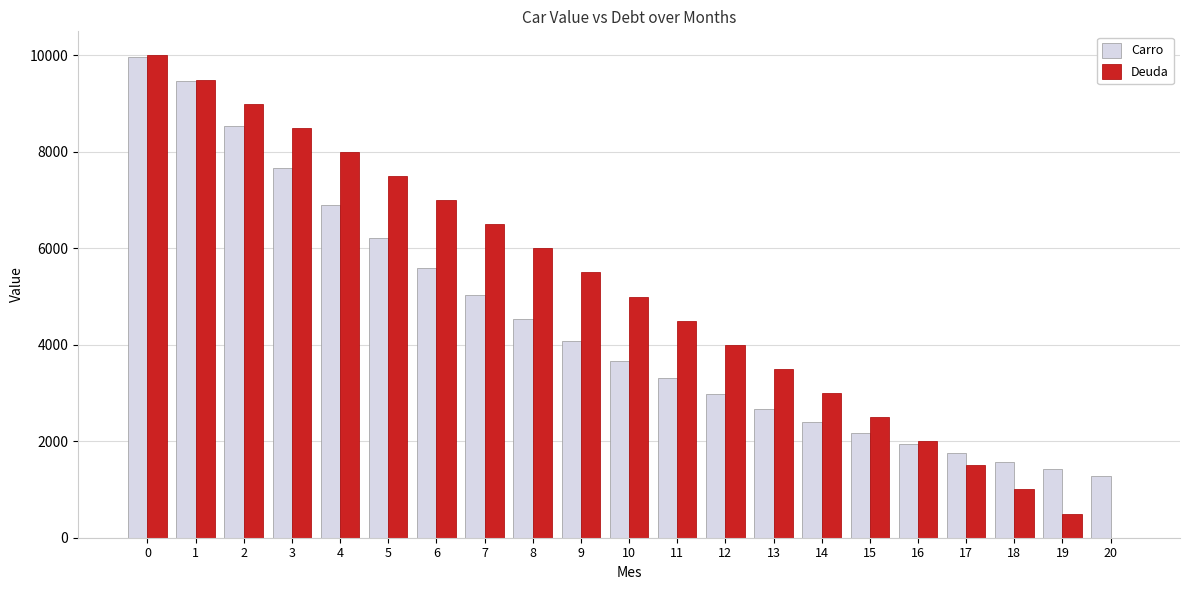

What is the sum of all Carro values?

93216.5